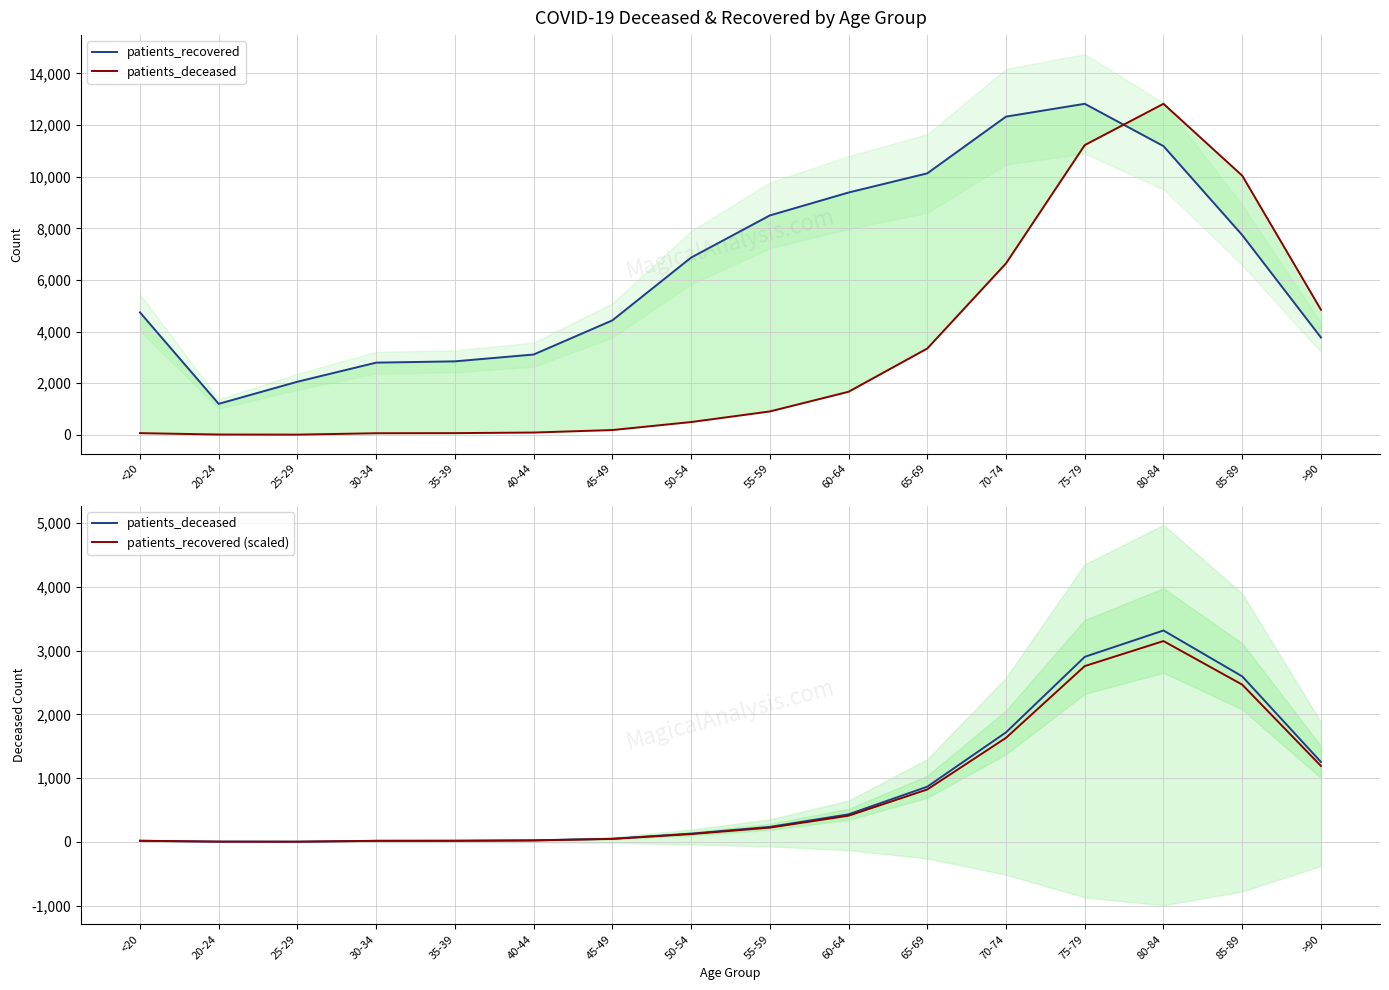

True or false: patients_recovered (scaled) and patients_deceased cross at least once.

False